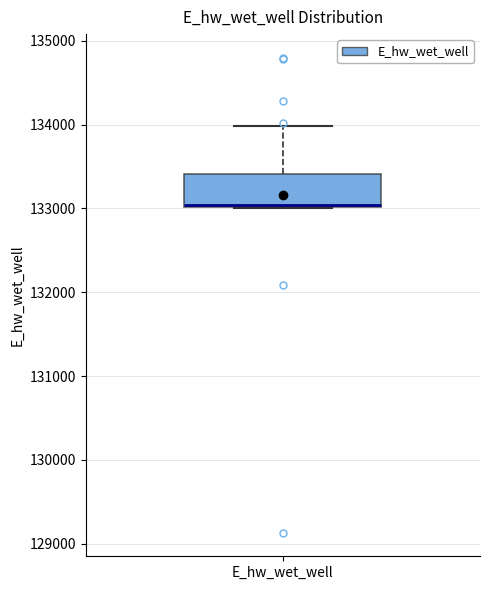

Where does the upper whisker of the box for E_hw_wet_well end on the y-axis? The values are not printed on the chart, so give them approximately, as read against the axis.

134000